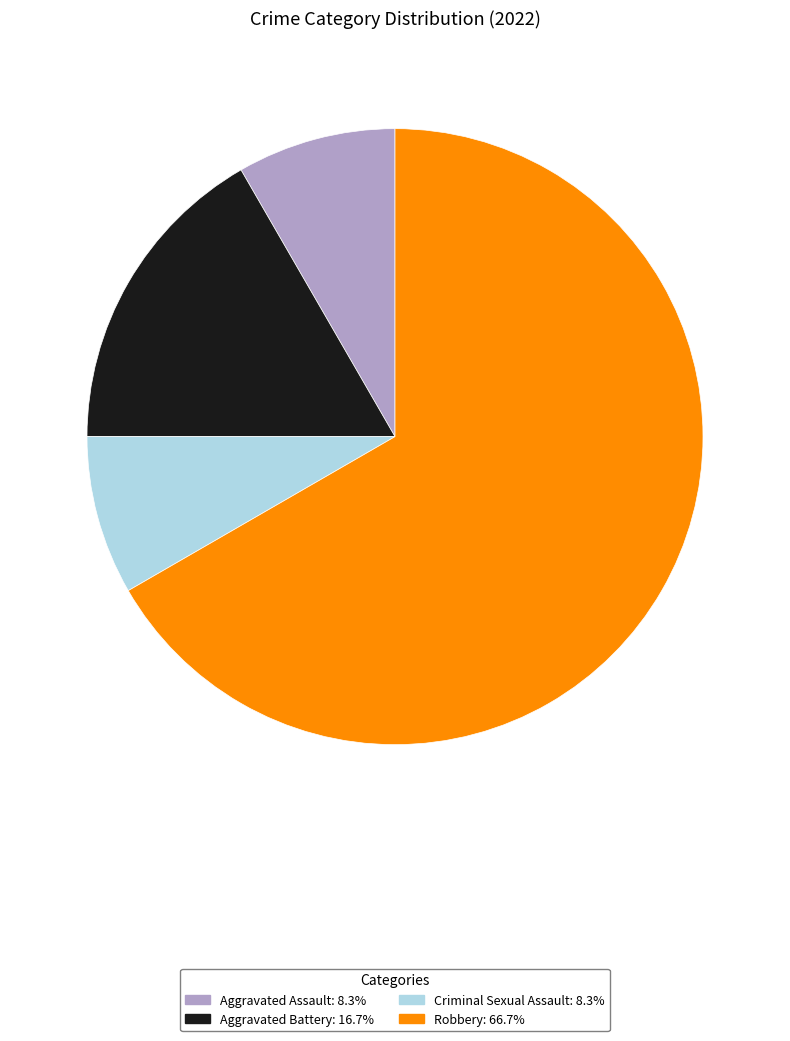

What is the largest slice in the pie chart?

Robbery